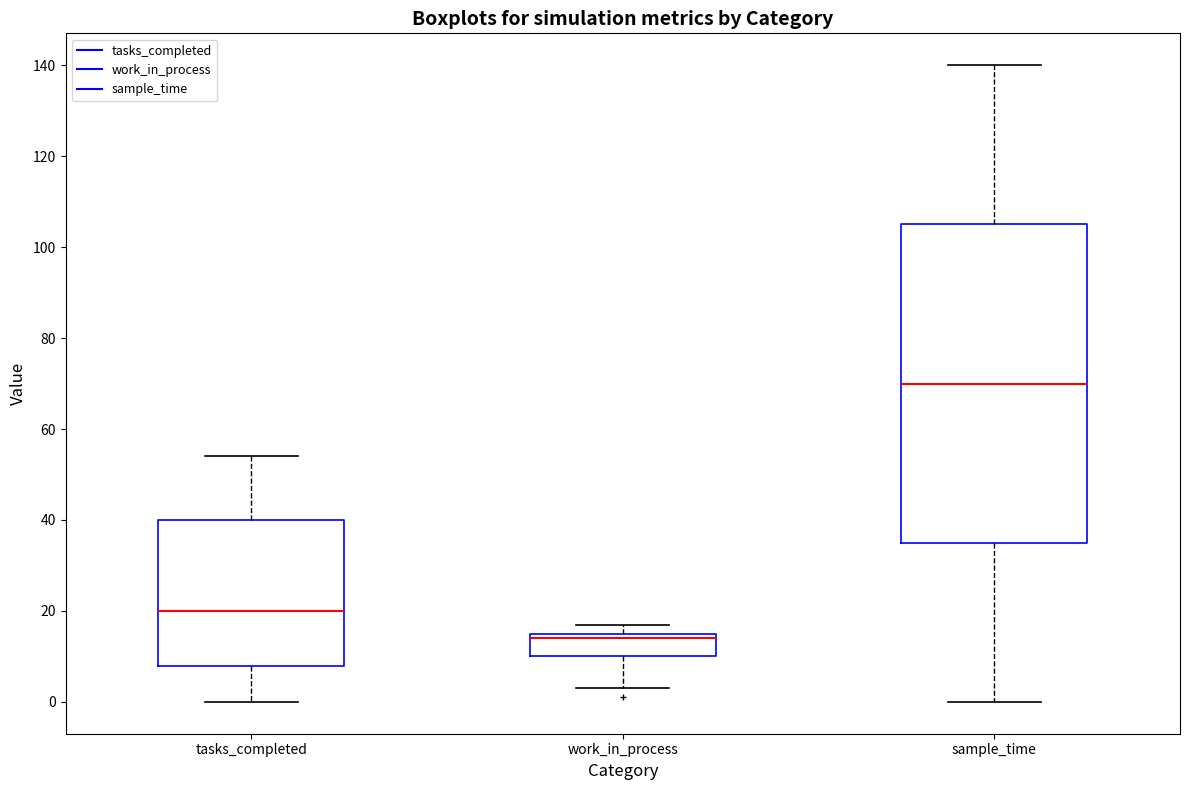

Comparing the boxes themselves (not the whiskers), which one is the tallest?

sample_time